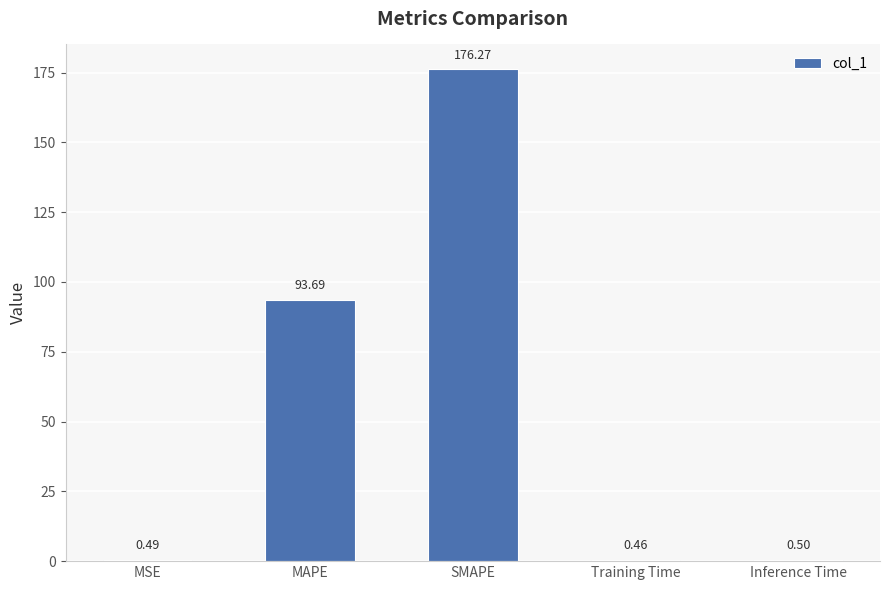

Is it true that the value at SMAPE is 100.1?

False